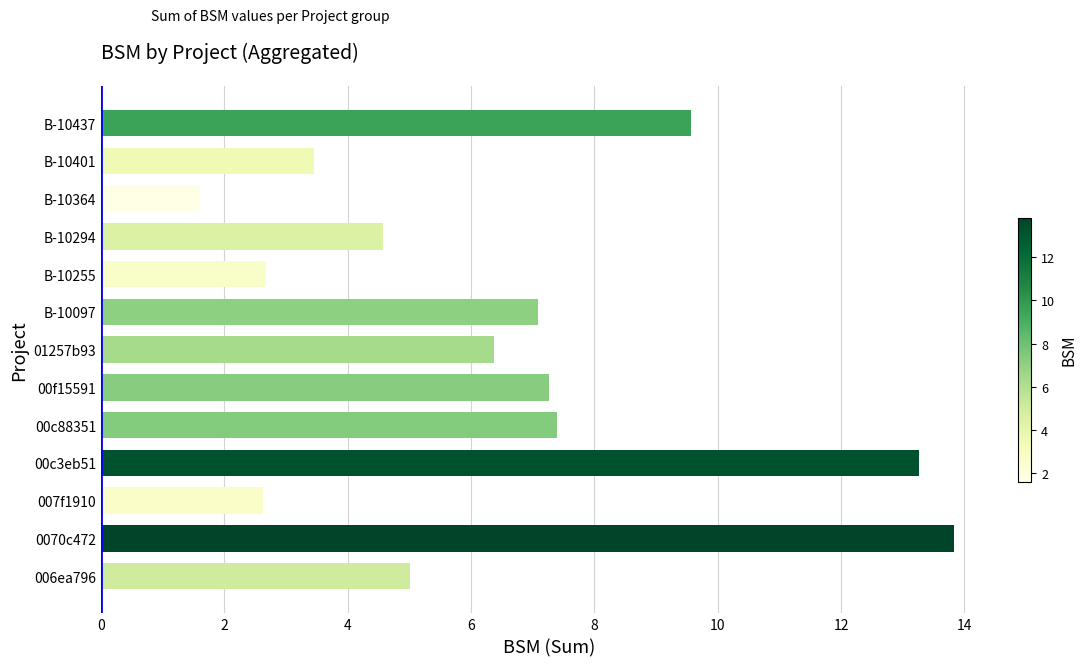

The value at B-10437 is 5.5. True or false?

False